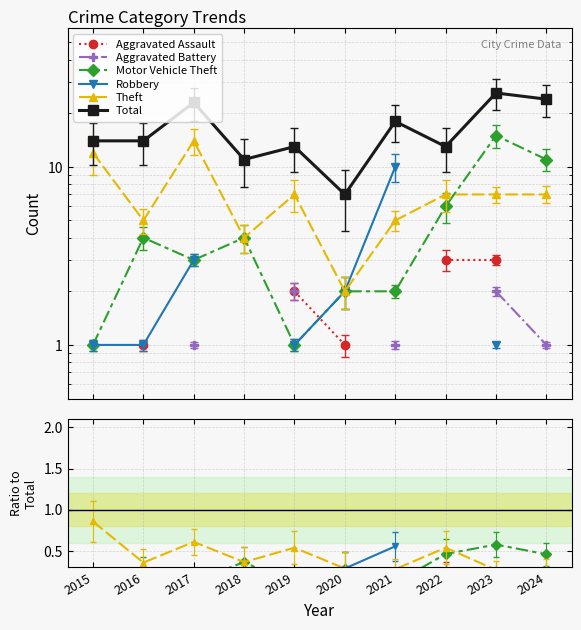

Which series has the largest range (max minus min)?

Total